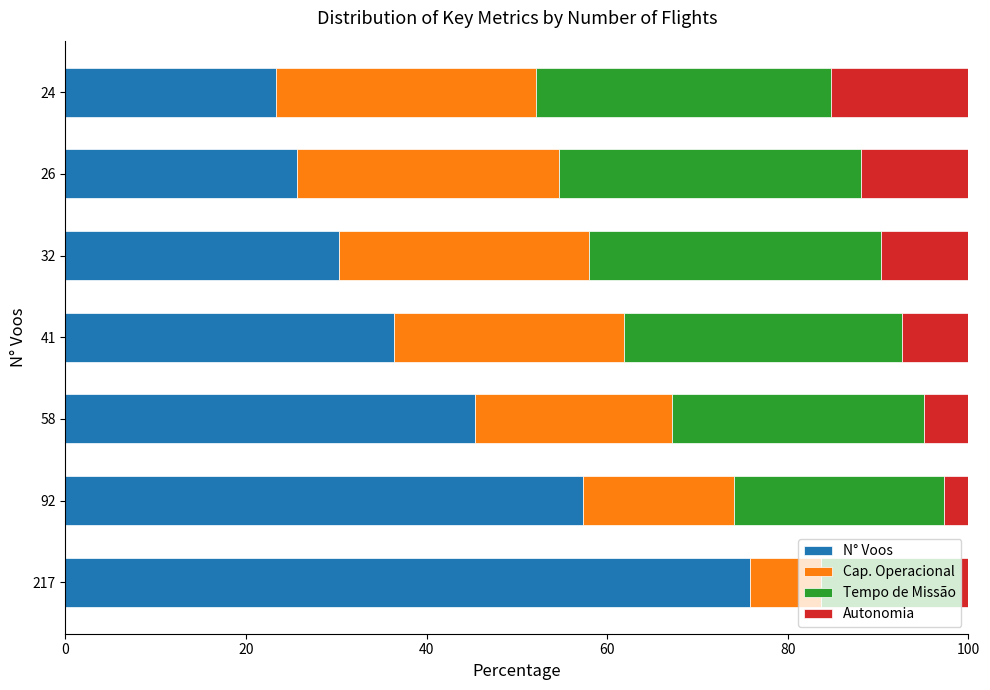

True or false: Tempo de Missão has a value of 43.6 at 6.

False